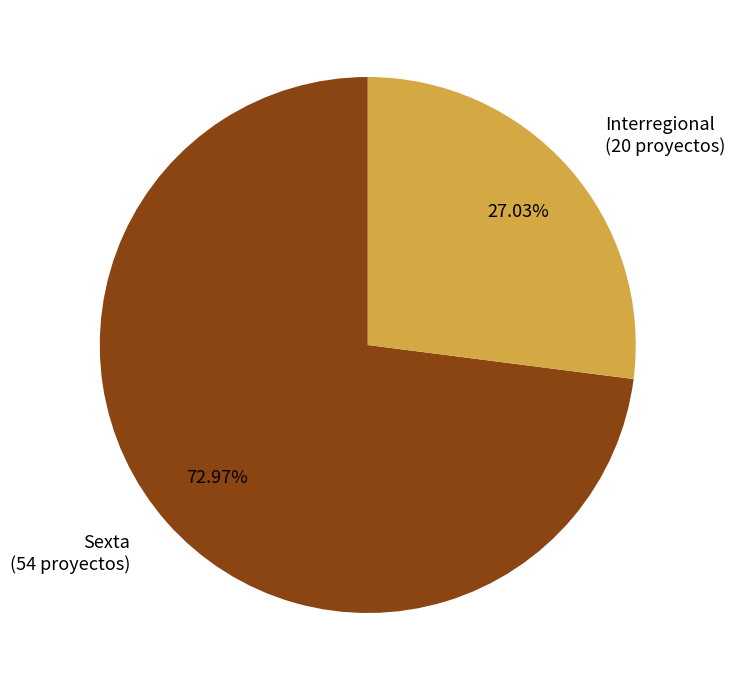

How many segments does this pie chart have?

2